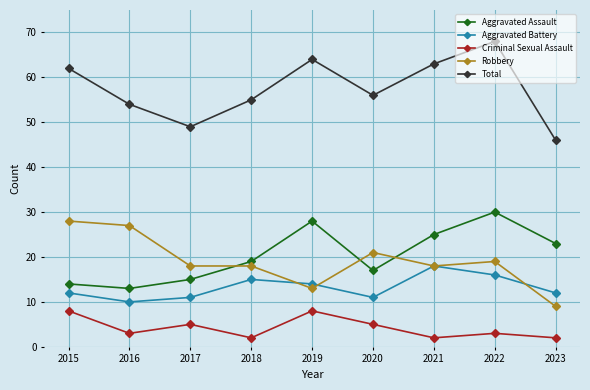

True or false: Aggravated Battery and Criminal Sexual Assault cross at least once.

False